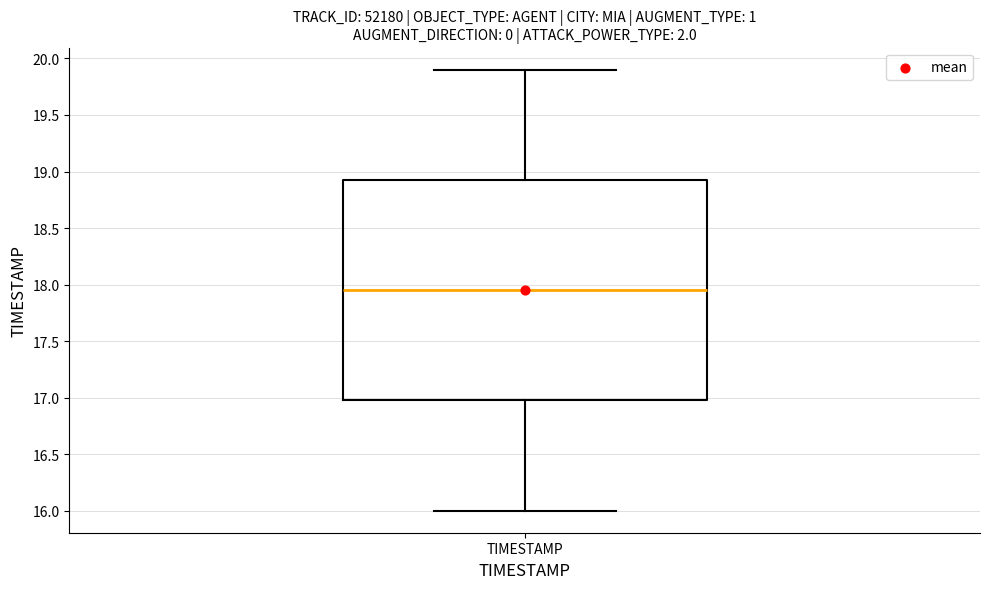

Read this box plot against the y-axis: the position of the median line, the range covered by the box, and the ends of both whiskers. The values are not printed on the chart, so give them approximately, as read against the axis.

median 17.95, box 17.00 to 18.95, whiskers 16.00 to 19.90